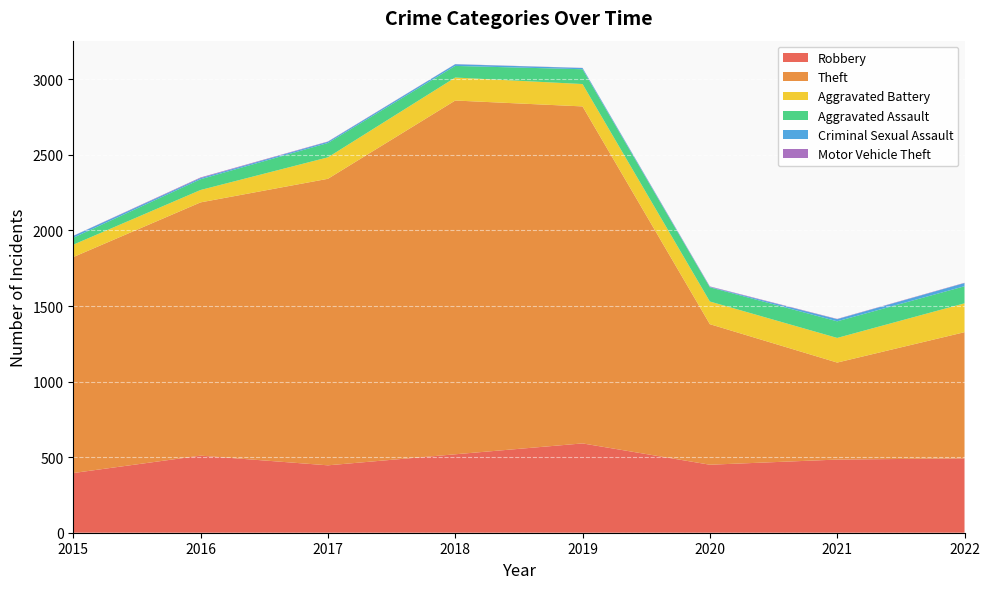

Reading left to right, list all the values displayed in this chart.

Robbery: 2015=395	2016=510	2017=446	2018=519	2019=591	2020=450	2021=484	2022=492
Theft: 2015=1429	2016=1676	2017=1896	2018=2341	2019=2230	2020=930	2021=642	2022=835
Aggravated Battery: 2015=82	2016=82	2017=142	2018=152	2019=148	2020=150	2021=163	2022=191
Aggravated Assault: 2015=46	2016=71	2017=95	2018=77	2019=98	2020=94	2021=110	2022=113
Criminal Sexual Assault: 2015=12	2016=8	2017=8	2018=11	2019=8	2020=3	2021=14	2022=21
Motor Vehicle Theft: 2015=1	2016=4	2017=2	2018=1	2019=1	2020=3	2021=2	2022=2